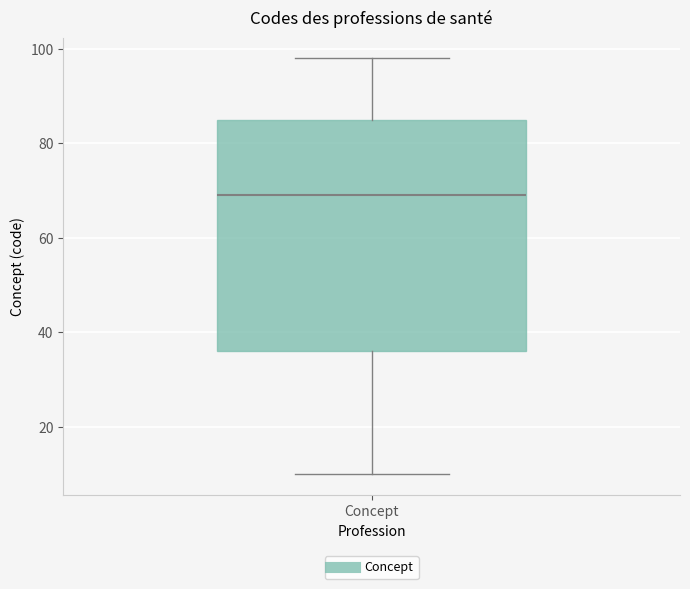

Where is the lower edge of the box for Concept on the y-axis? The values are not printed on the chart, so give them approximately, as read against the axis.

36